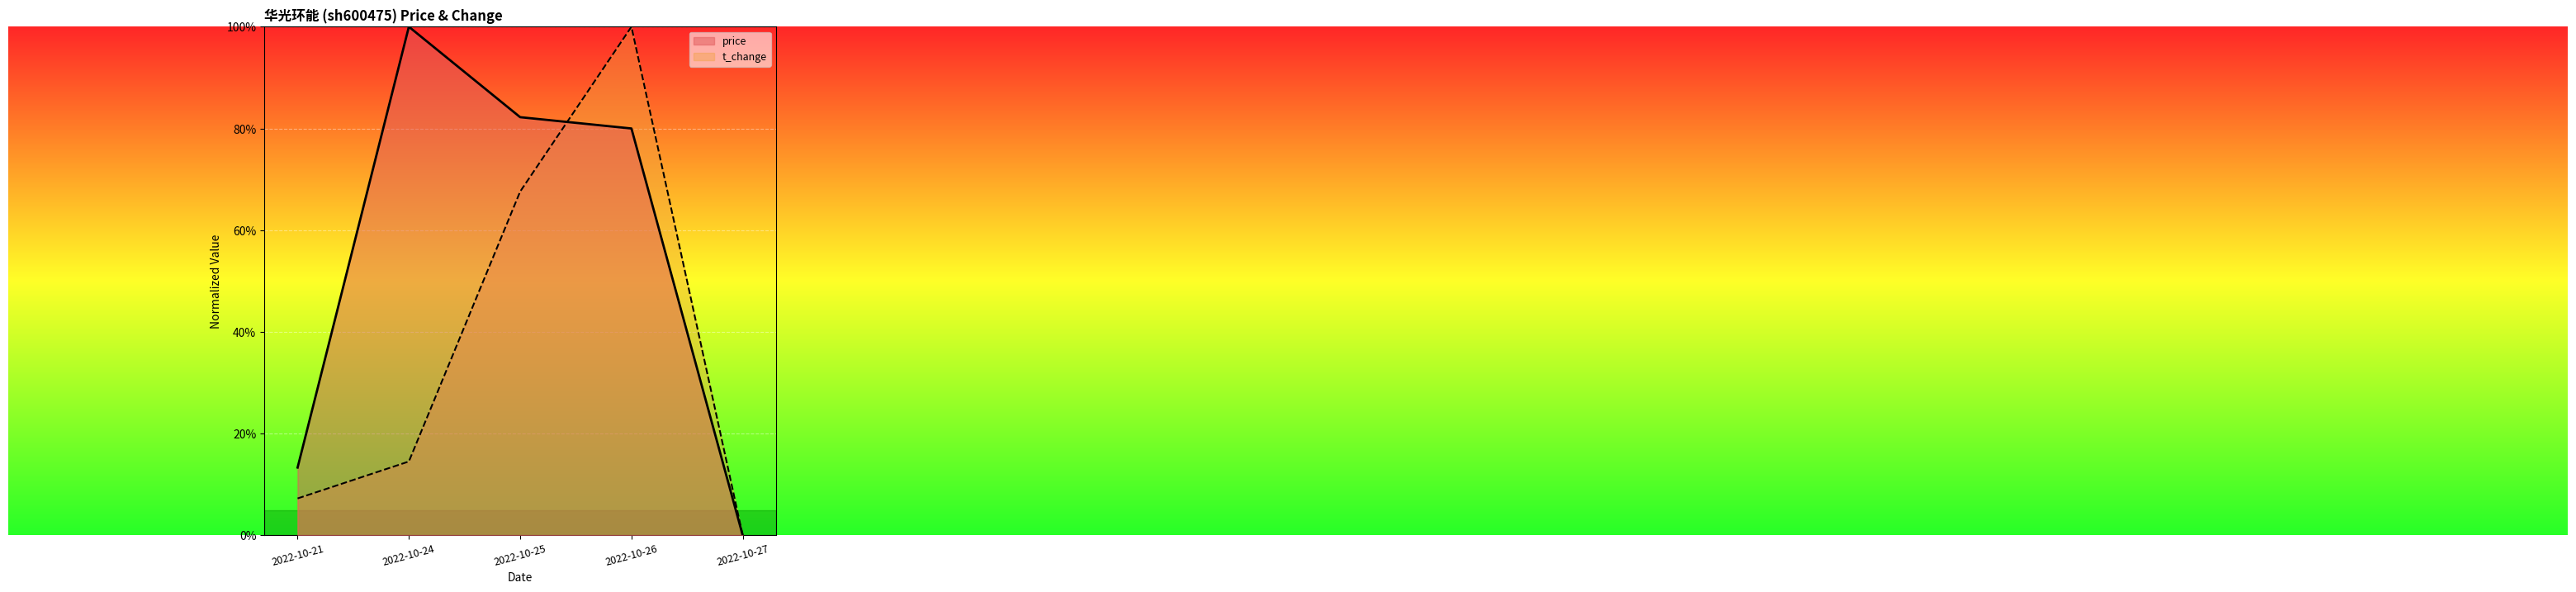

The value of price at 2022-10-27 is 0.0. True or false?

True